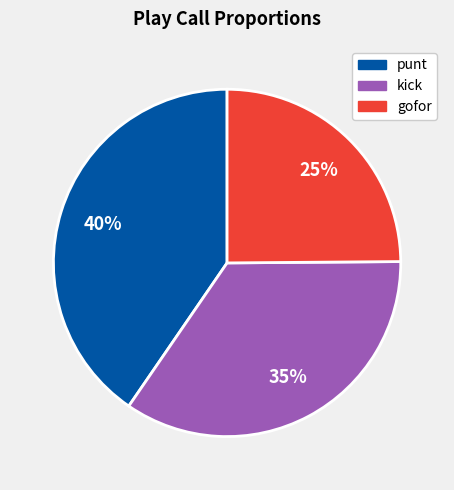

Rank the categories by value from highest to lowest.

punt, kick, gofor